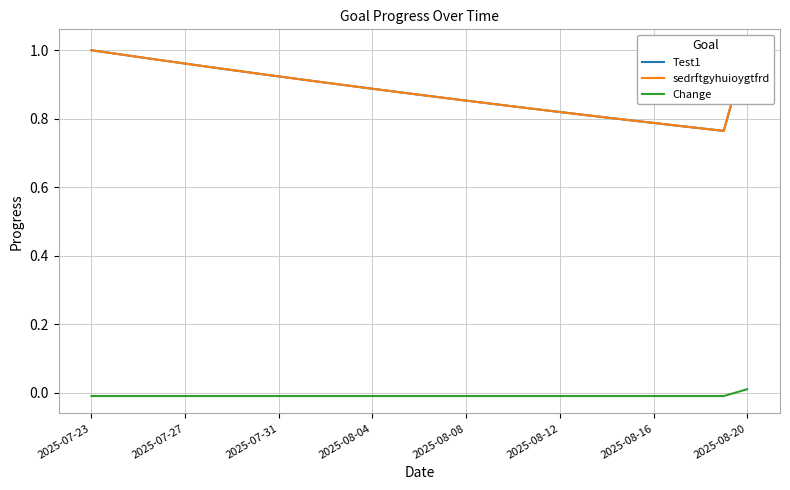

The value of Change at 2025-07-23 is -0.0. True or false?

True